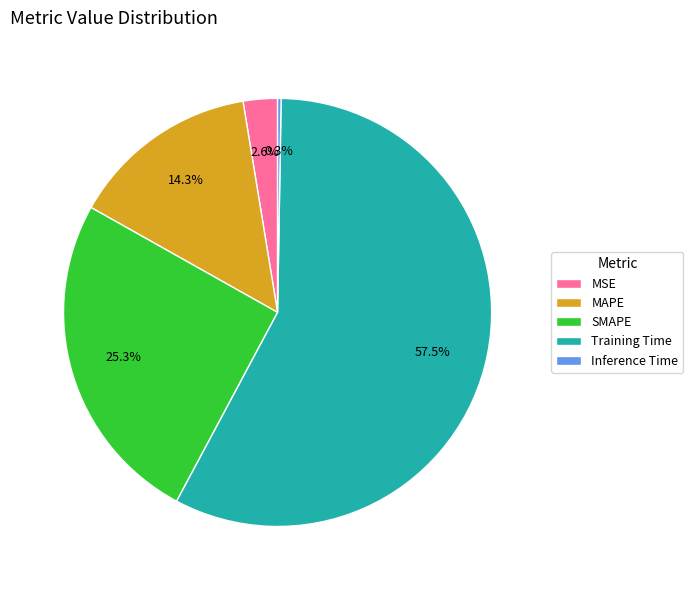

Is there a majority slice in this chart?

Yes